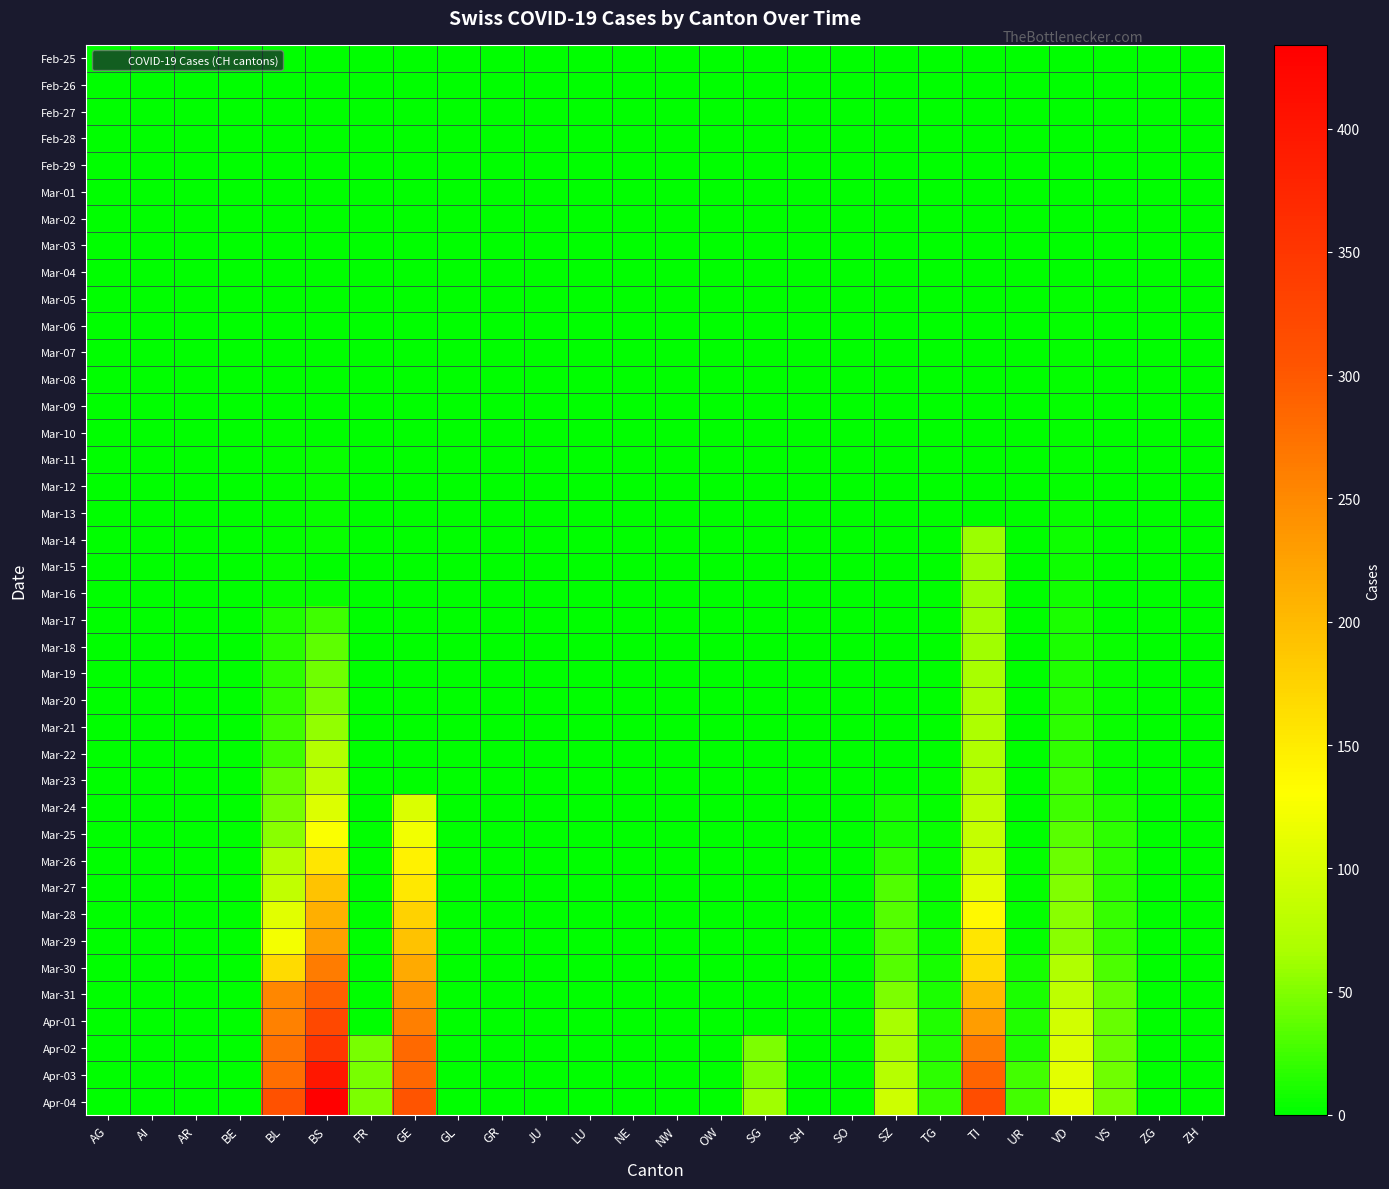

Rank the series by their maximum value, from highest to lowest.

Apr-04, Apr-03, Apr-02, Apr-01, Mar-31, Mar-30, Mar-29, Mar-28, Mar-27, Mar-26, Mar-25, Mar-24, Mar-23, Mar-22, Mar-21, Mar-20, Mar-19, Mar-17, Mar-18, Mar-14, Mar-15, Mar-16, Mar-13, Mar-11, Mar-12, Mar-05, Mar-06, Mar-07, Mar-08, Mar-09, Mar-10, Feb-25, Feb-26, Feb-27, Feb-28, Feb-29, Mar-01, Mar-02, Mar-03, Mar-04